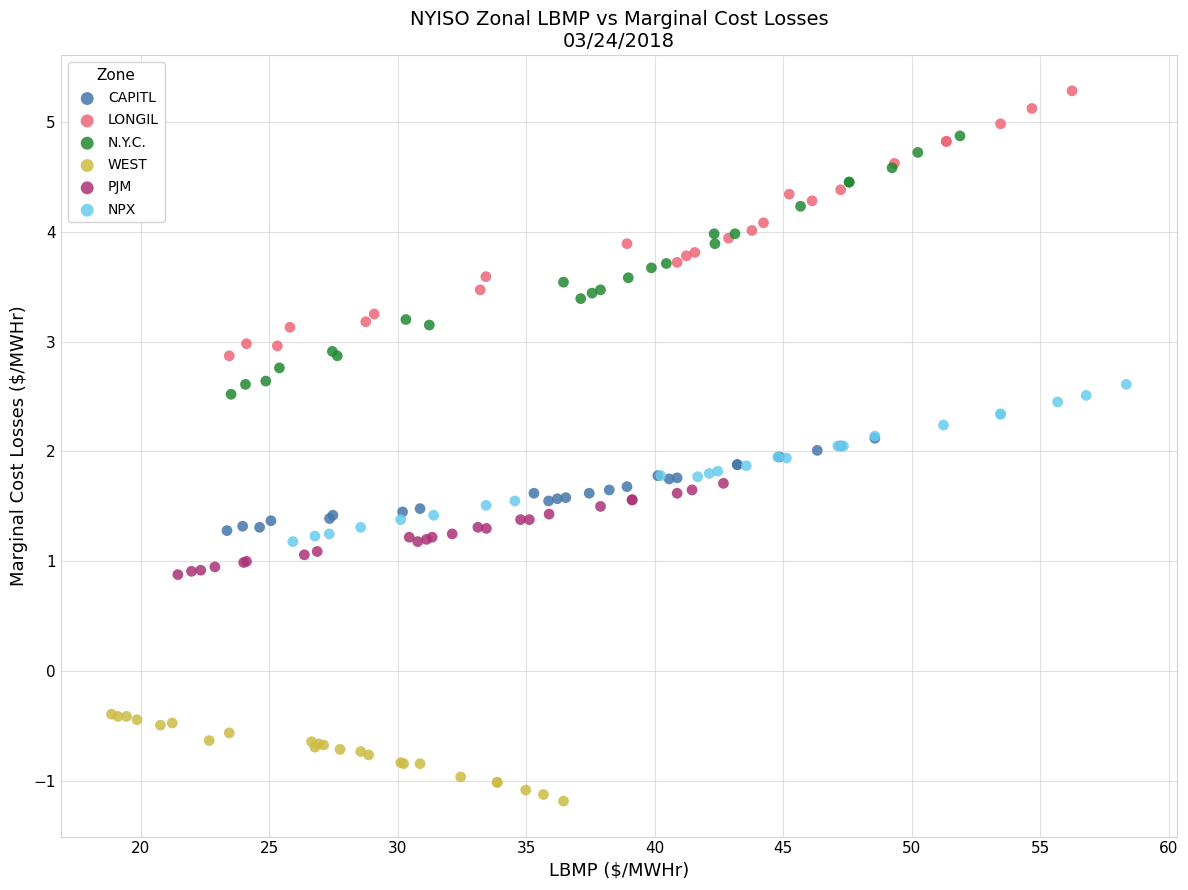

Which series reaches the maximum Y coordinate?

LONGIL